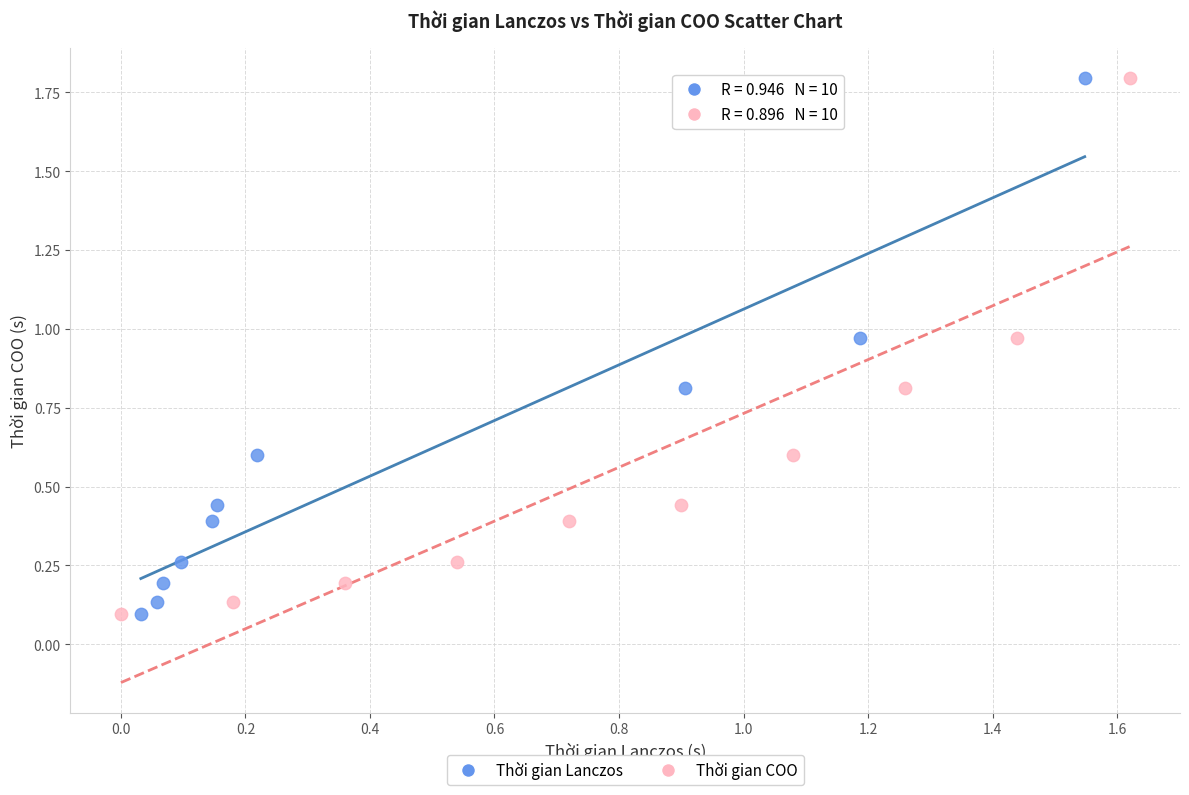

What are all the series names shown in the legend?

Thời gian Lanczos, Thời gian COO